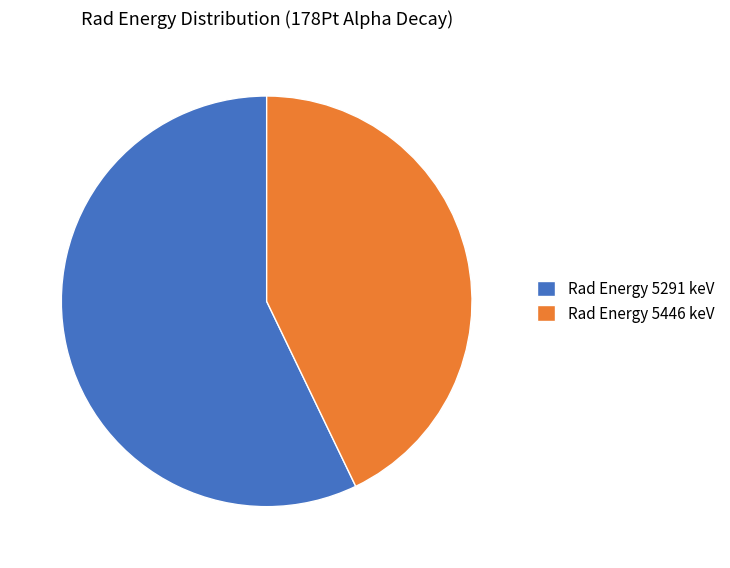

Which category has the biggest portion of the pie?

Rad Energy 5291 keV